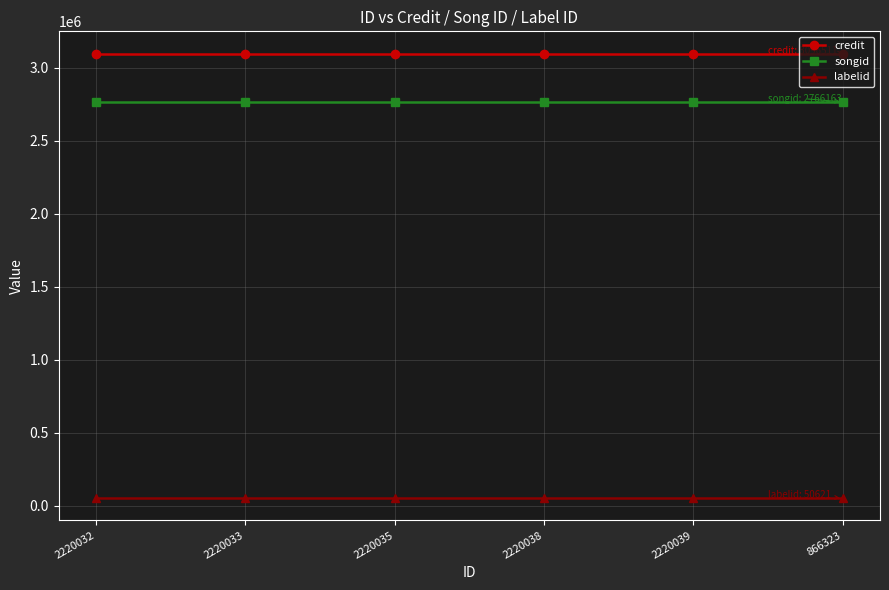

What is the sum of all credit values?

18579066